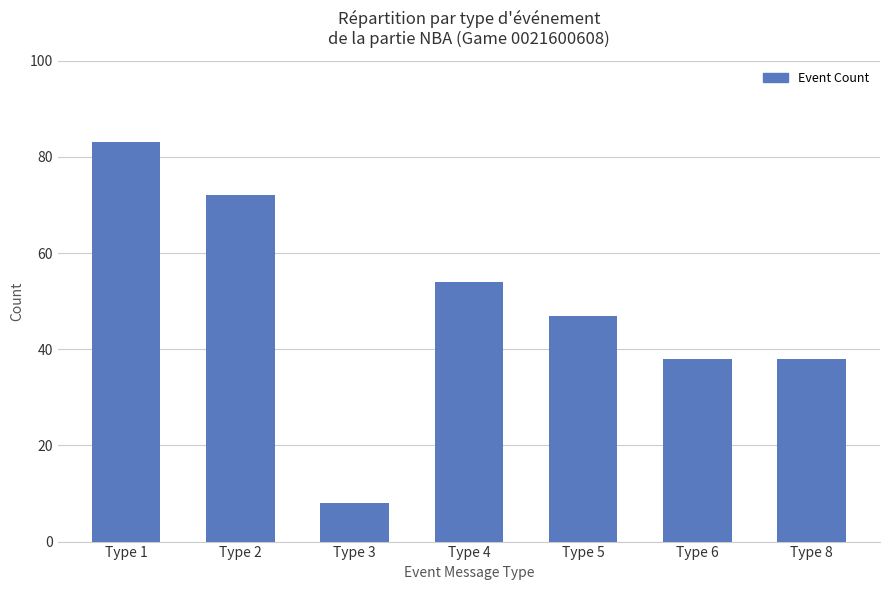

How many bars are there in total?

7